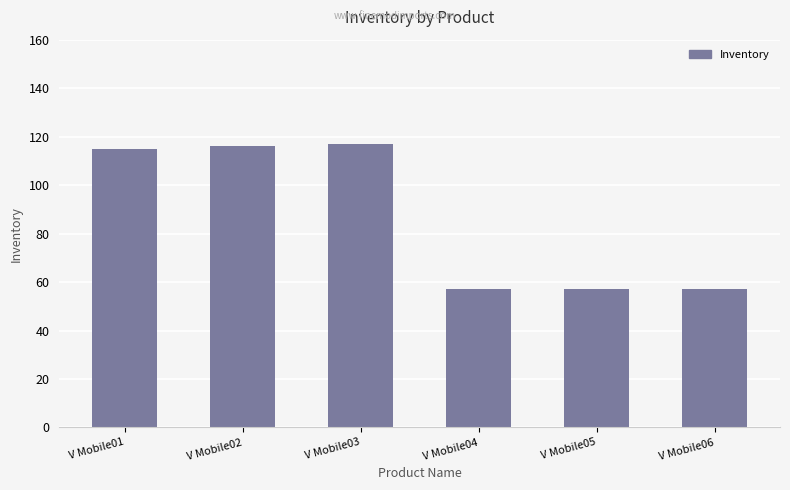

Between V Mobile04 and V Mobile03, which is larger?

V Mobile03